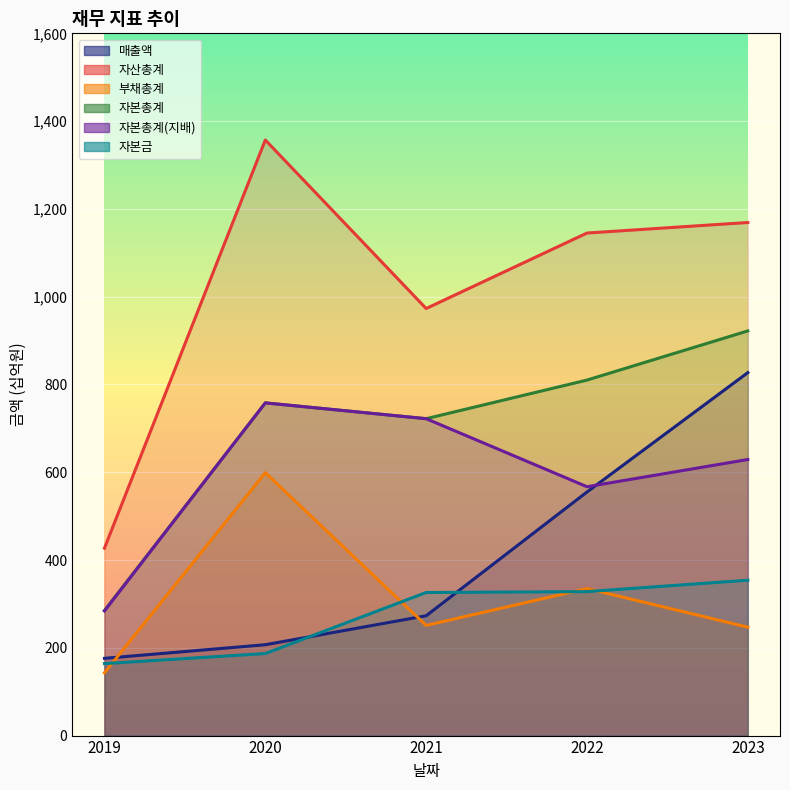

List the series in order of their peak value, highest first.

자산총계, 자본총계, 매출액, 자본총계(지배), 부채총계, 자본금